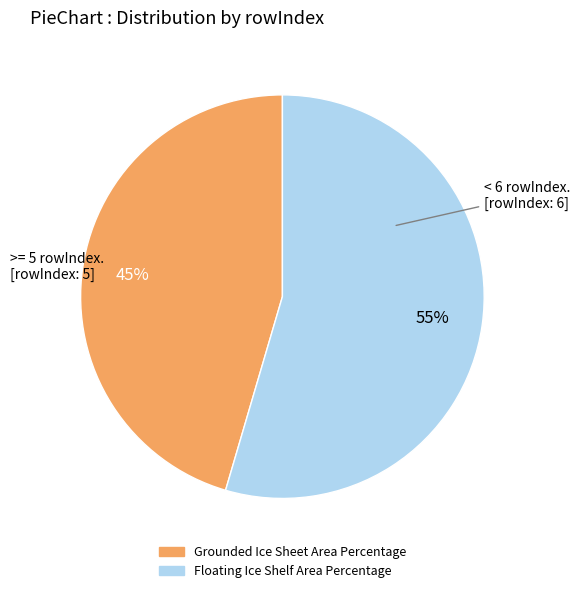

To the nearest percent, what is the combined percentage of Floating Ice Shelf Area Percentage and Grounded Ice Sheet Area Percentage?

100%